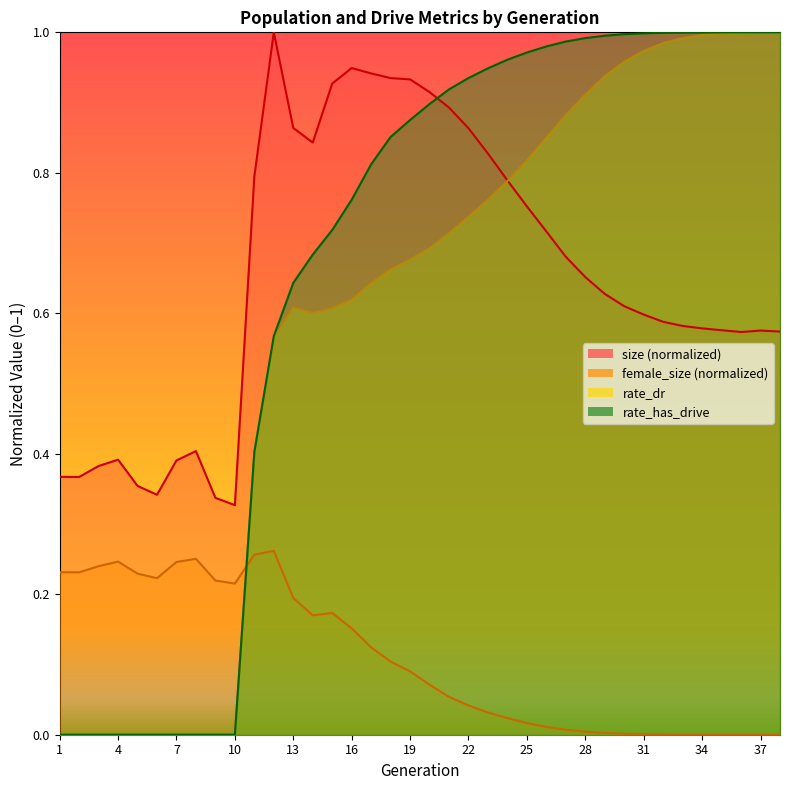

What is the approximate value of rate_dr at 30?

1.0